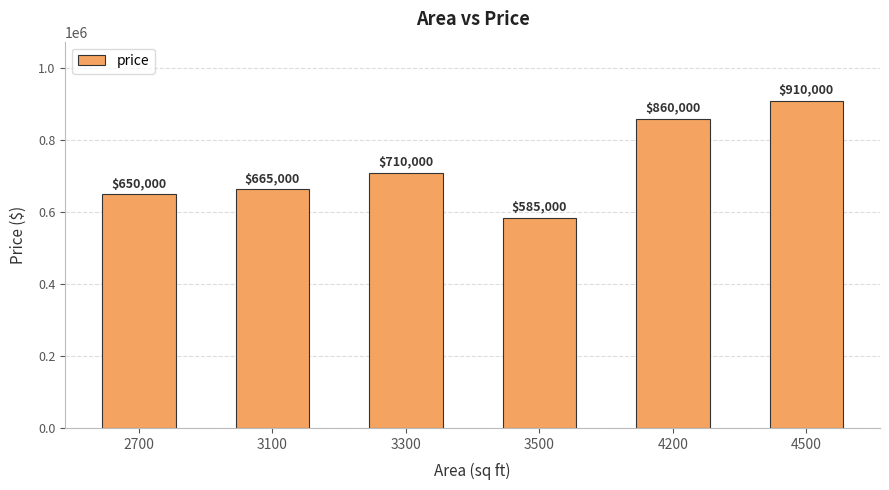

Reading left to right, extract all data points from this chart.

650000	665000	710000	585000	860000	910000